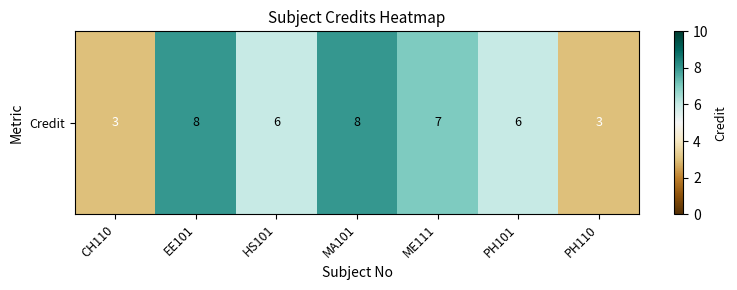

What is the maximum value shown in the chart?

8